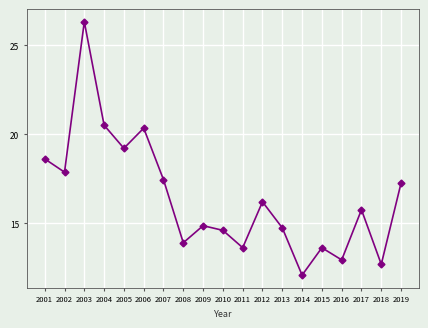

How many data points are above 15?

10